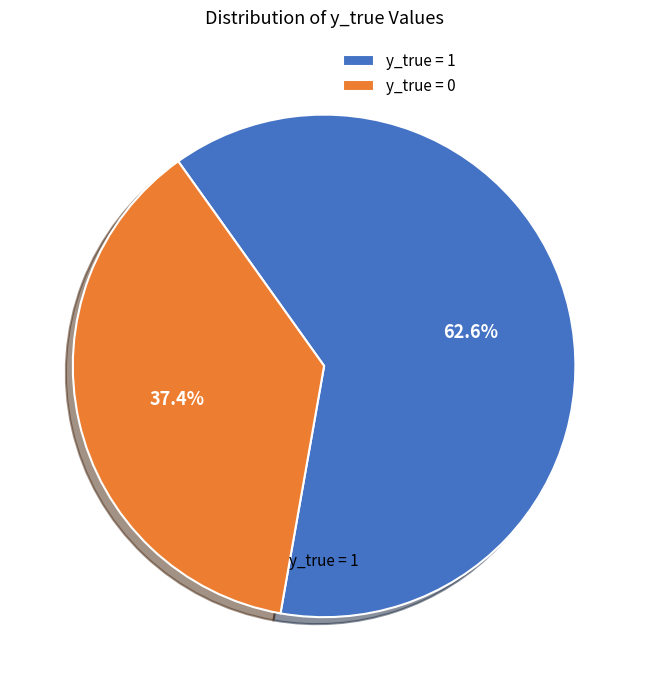

Rank the categories by value from lowest to highest.

y_true = 0, y_true = 1